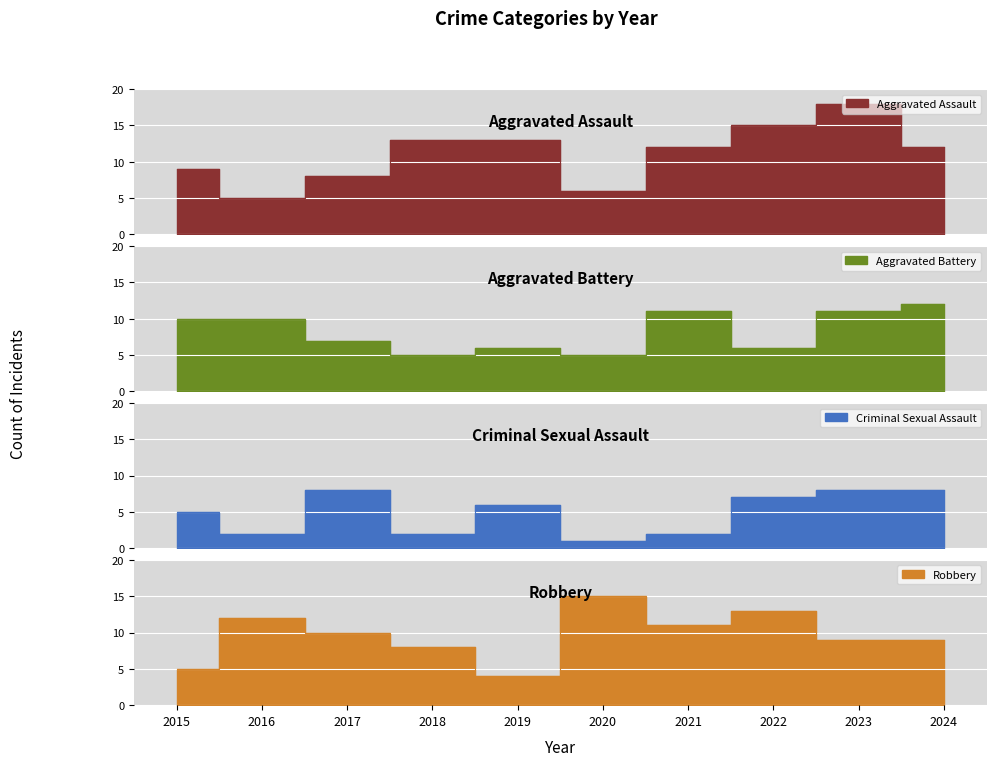

Count the number of categories in the chart.

10